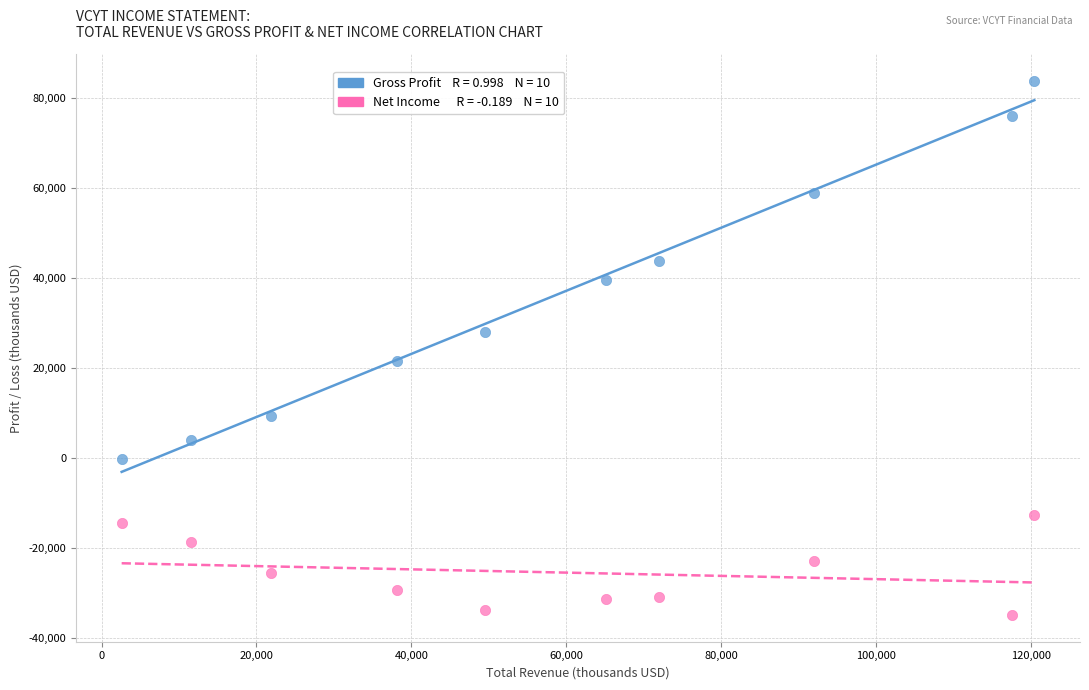

Across all data points, what is the range of X values (max minus min)?

117800